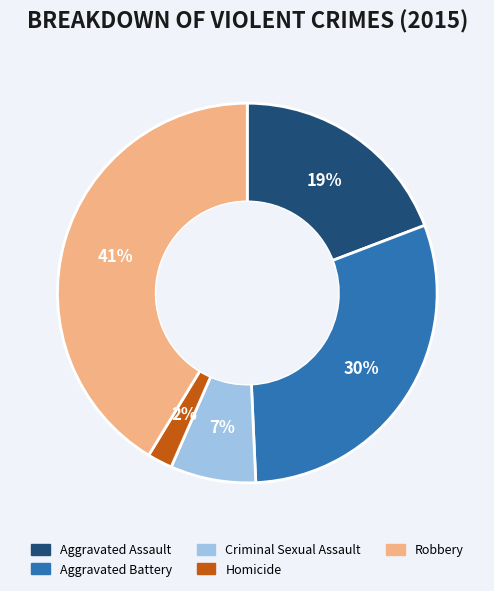

Which slice is the smallest?

Homicide